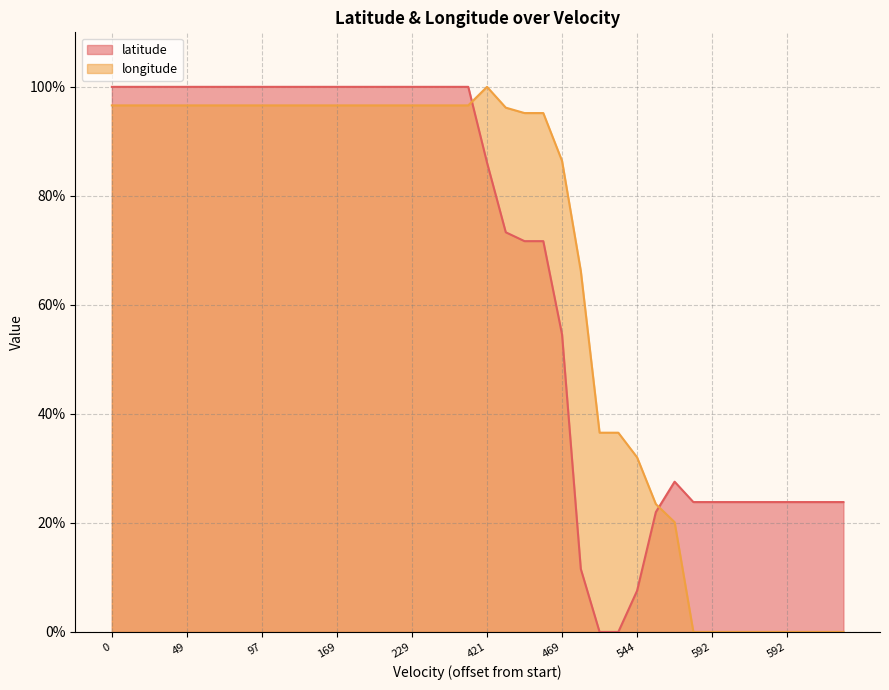

Does the chart have visible grid lines?

Yes